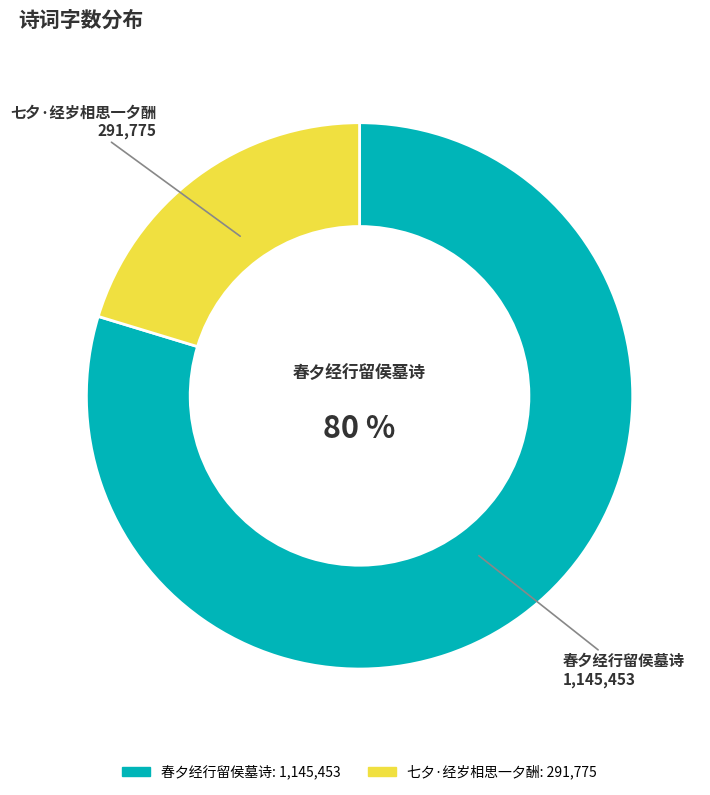

True or false: 七夕·经岁相思一夕酬 accounts for 14% of the total.

False